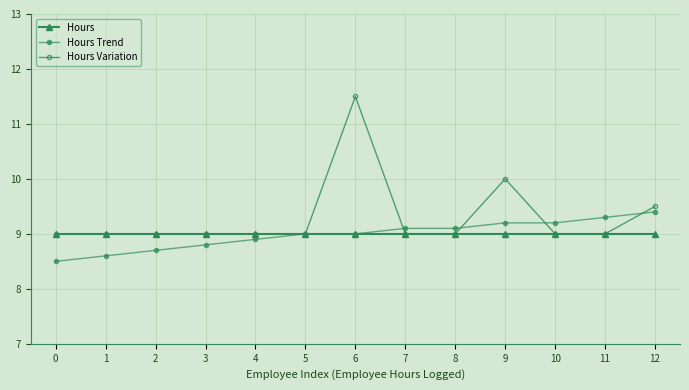

True or false: Hours has more than 1 points higher than both neighbors.

False